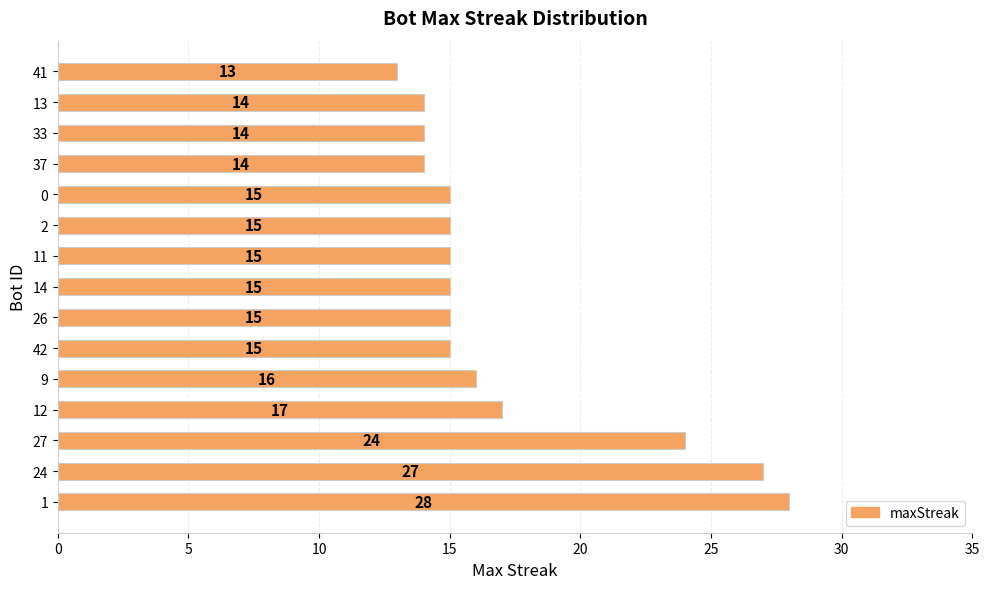

What is the minimum value shown in the chart?

13